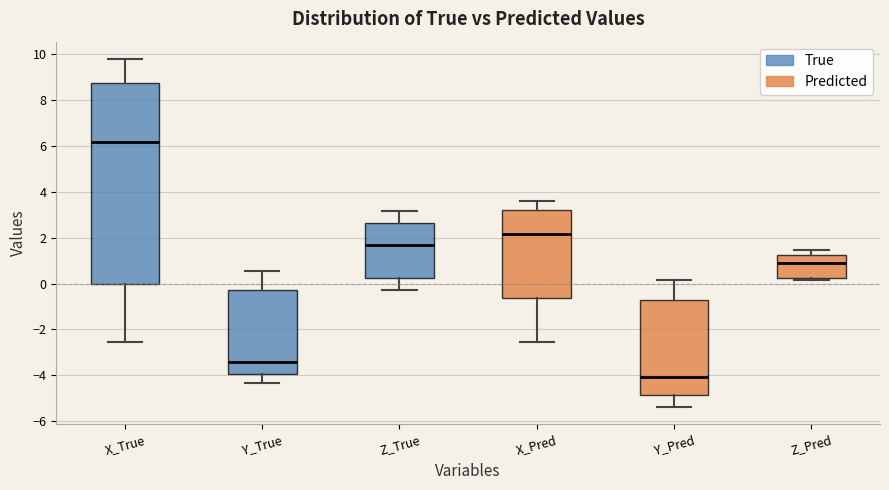

Which box has the lowest median line?

Y_Pred